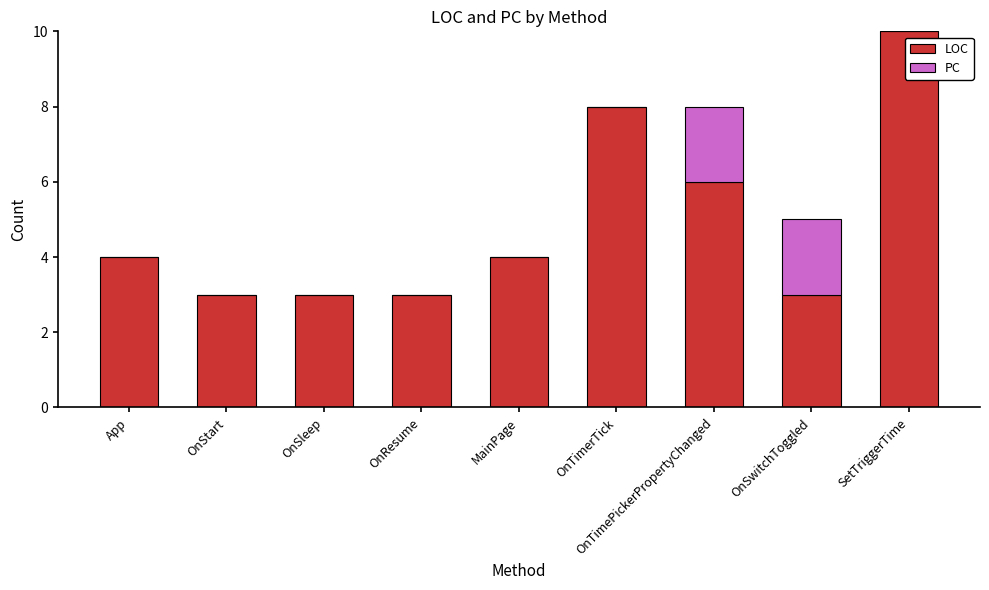

What is the sum of all LOC values?

44